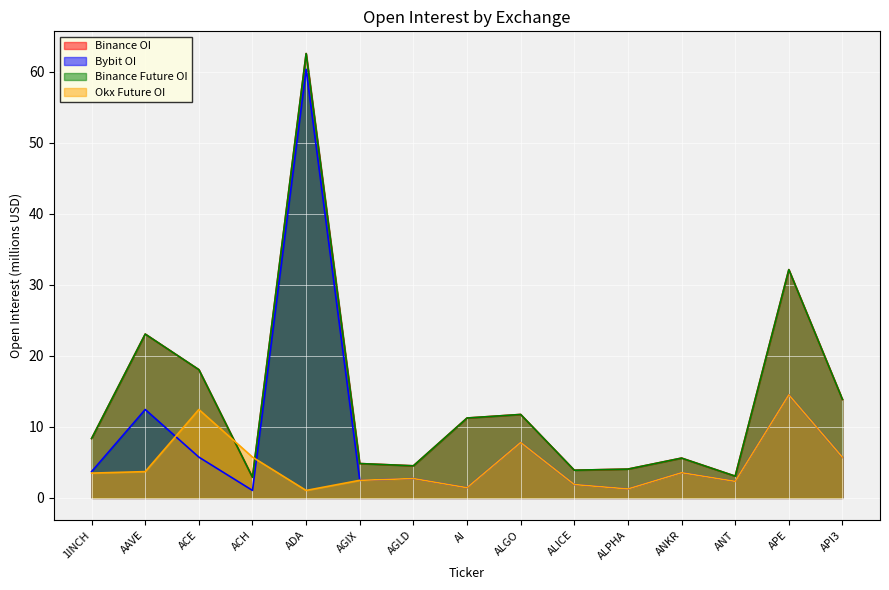

What is the label of the 5th point from the right?

ALPHA